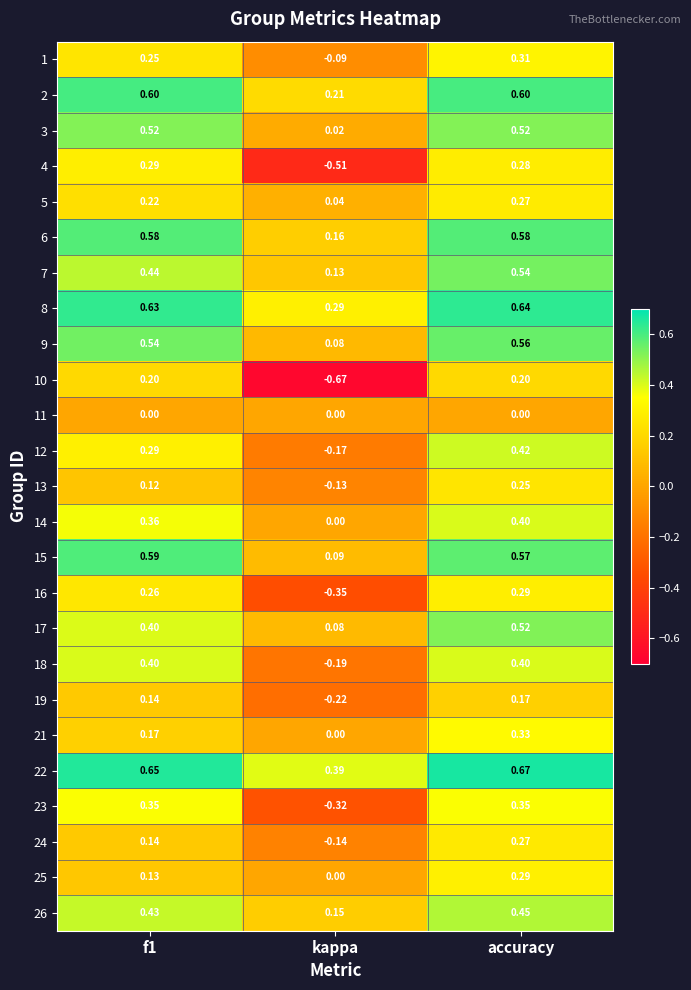

At which label is 25 closest to 0?

kappa